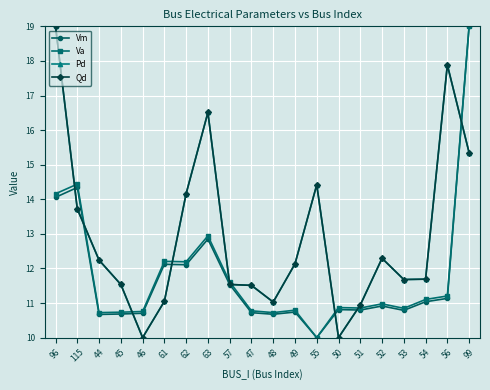

Rank the series by their maximum value, from lowest to highest.

Vm, Va, Pd, Qd